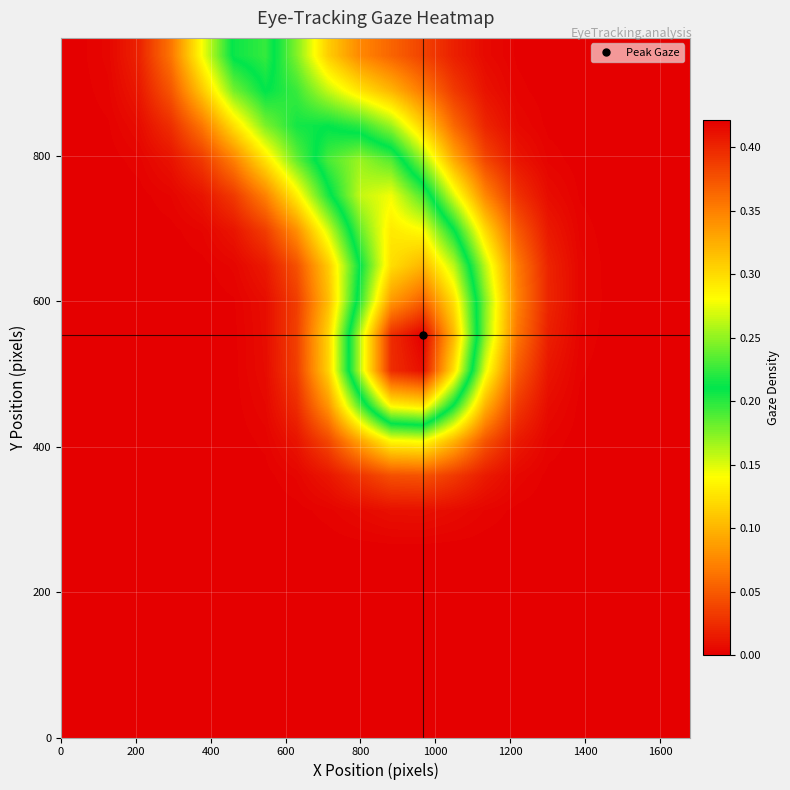

At how many categories does at least one series exceed 0?

19